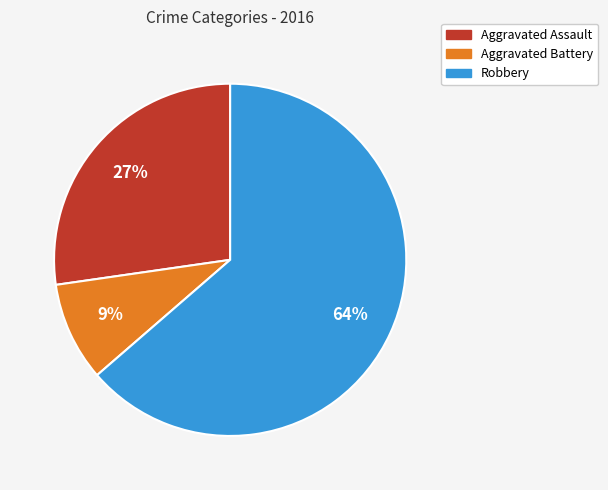

Which has a higher value, Aggravated Battery or Robbery?

Robbery